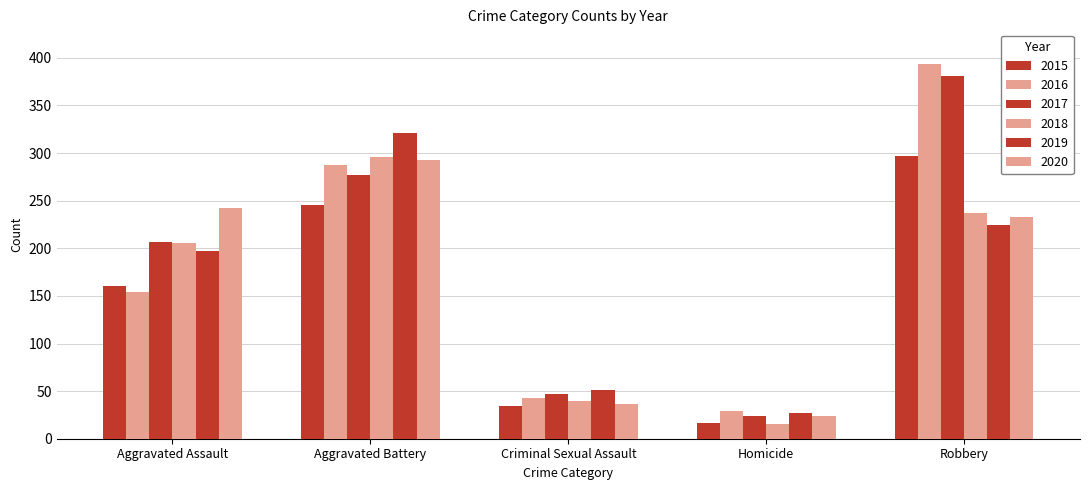

The 2016 series shows 43 at Criminal Sexual Assault. True or false?

True